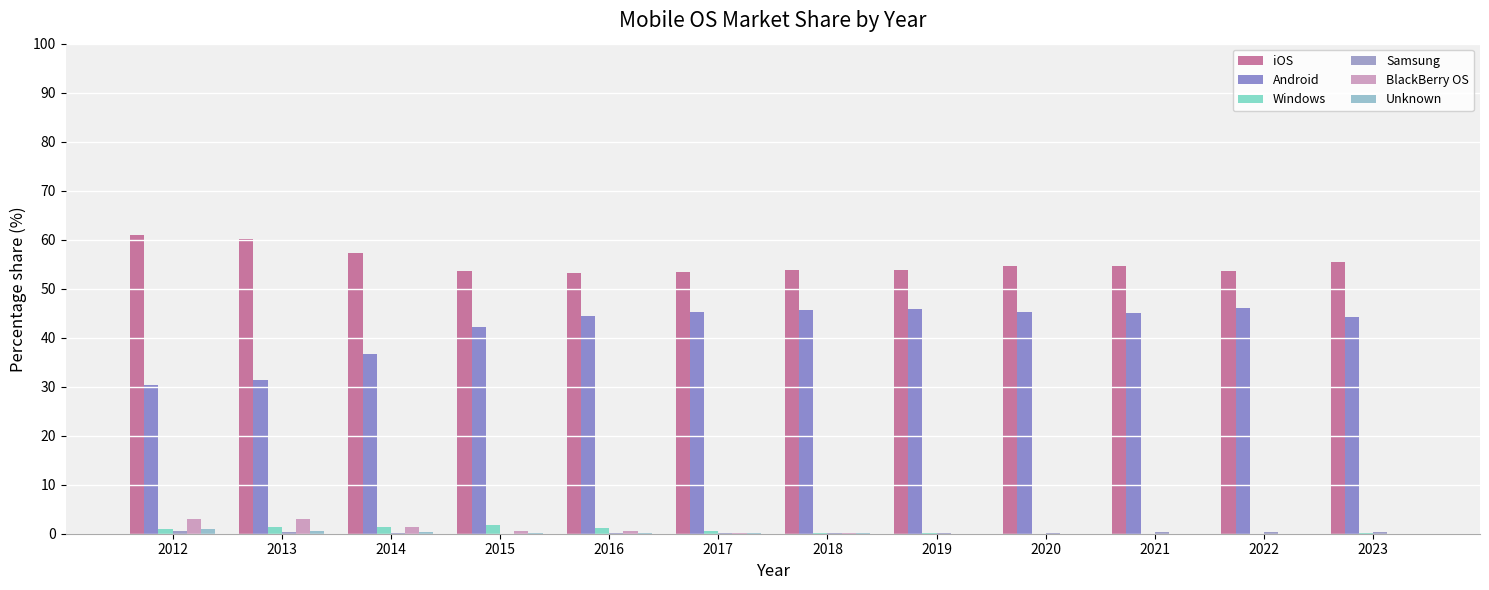

Is it true that Windows equals 0.3 at 2018?

False